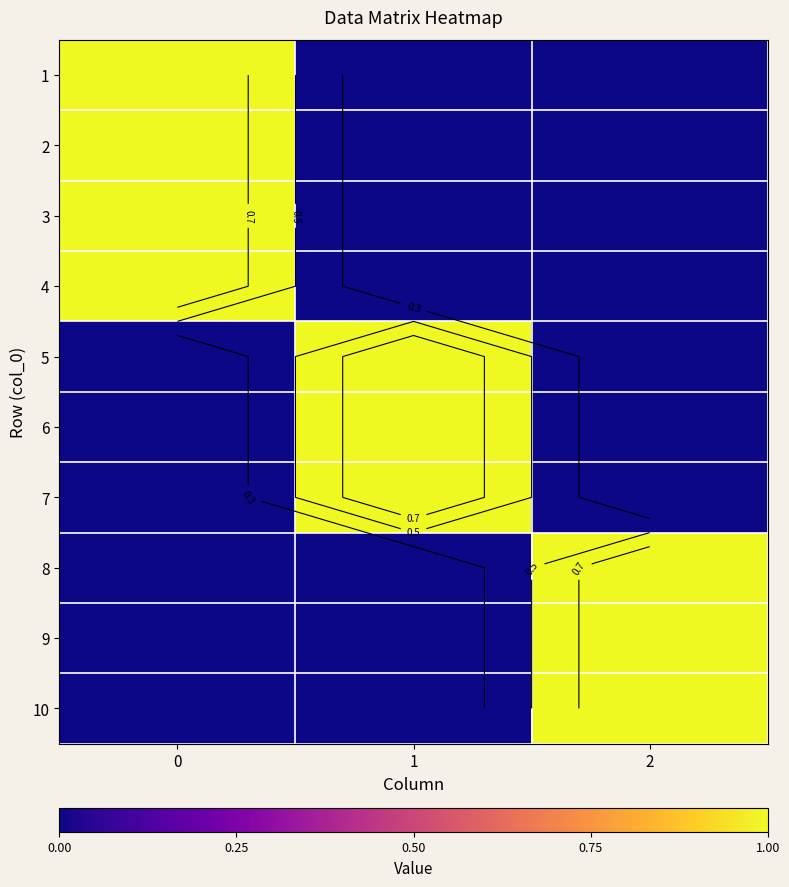

Count the number of data series in this chart.

10